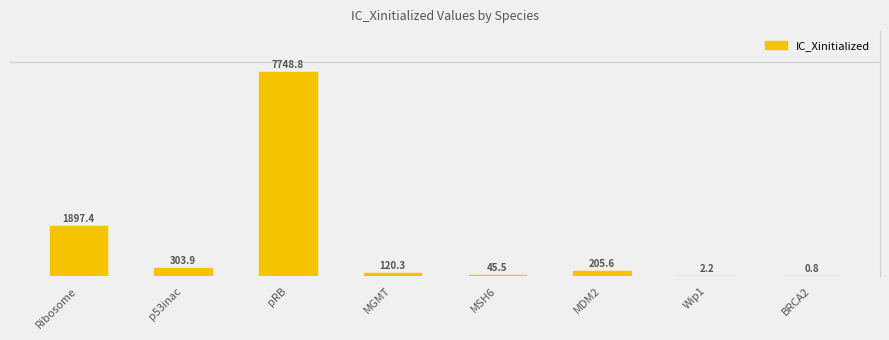

Which category has the highest value across all series?

pRB